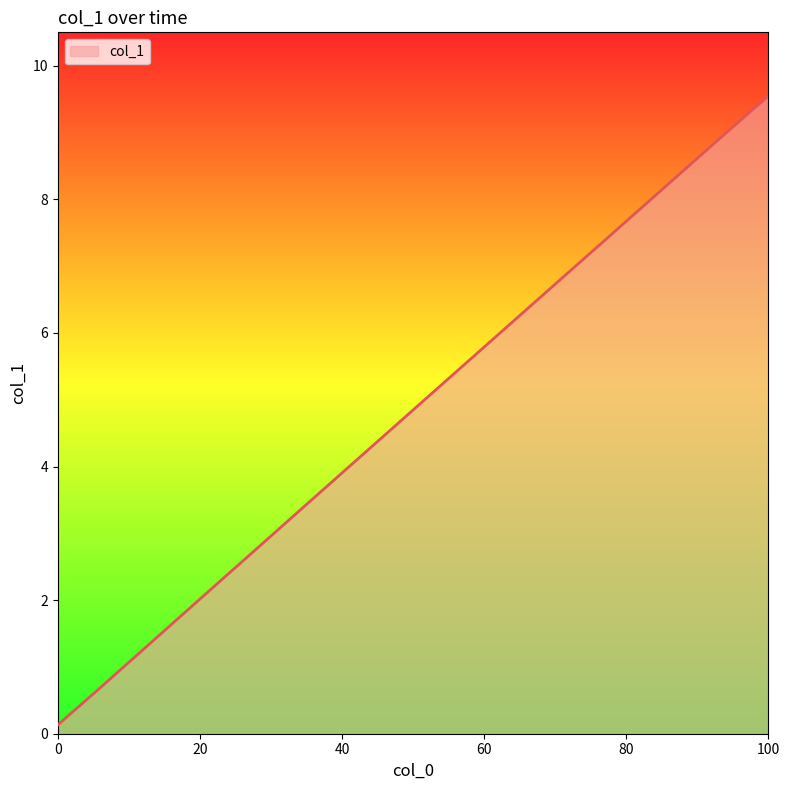

What is the maximum value shown in the chart?

9.5